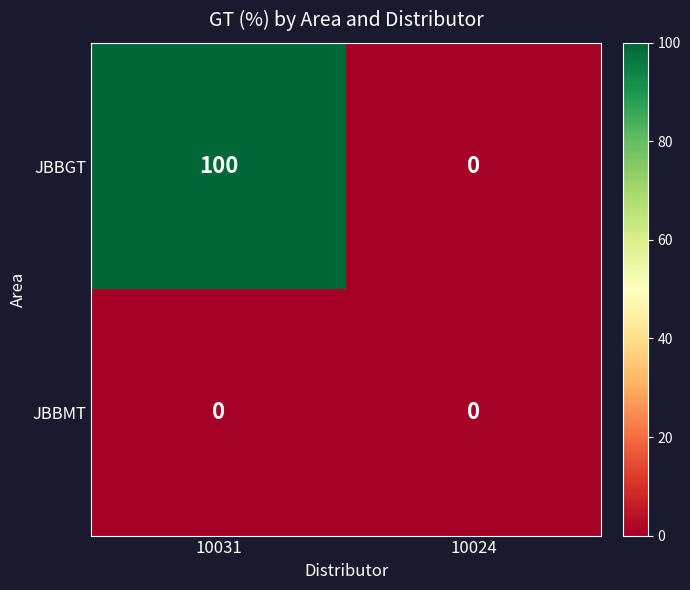

Which series has the widest spread of values?

JBBGT